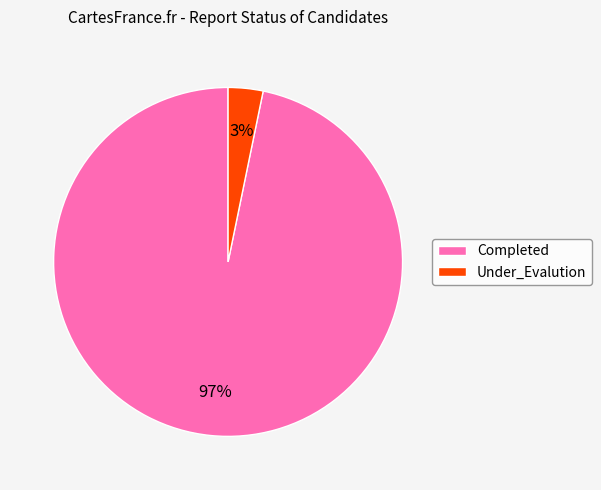

Is the sum of Under_Evalution and Completed greater than half?

Yes